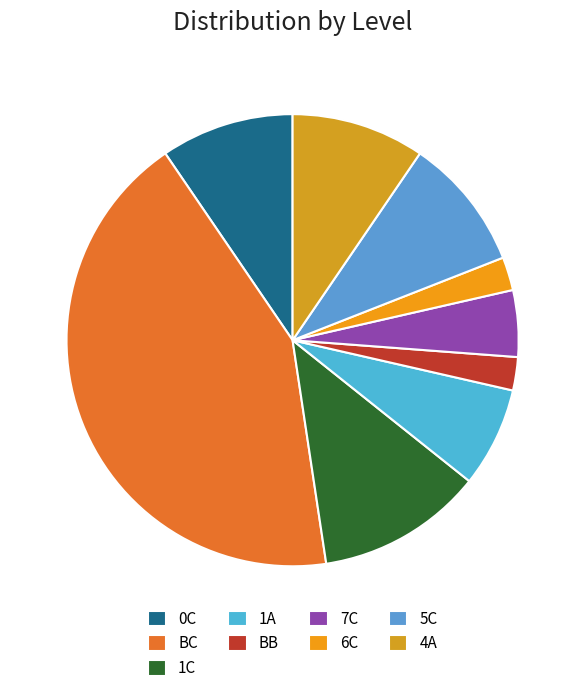

Combined, do 5C and 6C account for over 50%?

No